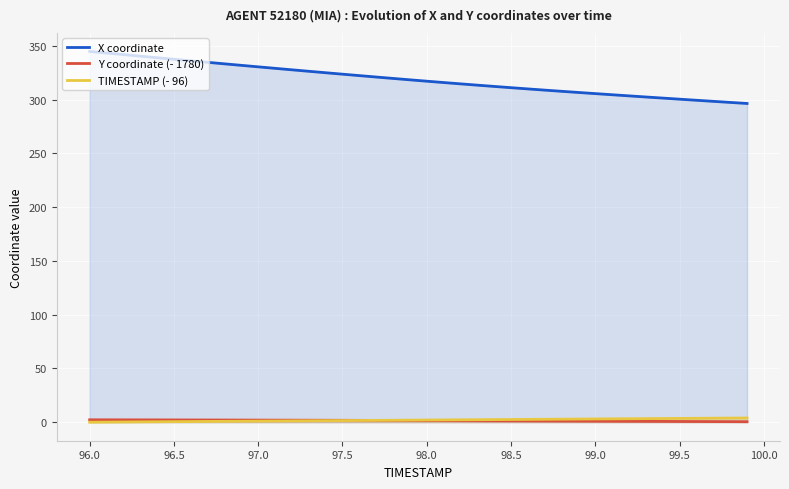

Which series has the largest total across all categories?

X coordinate